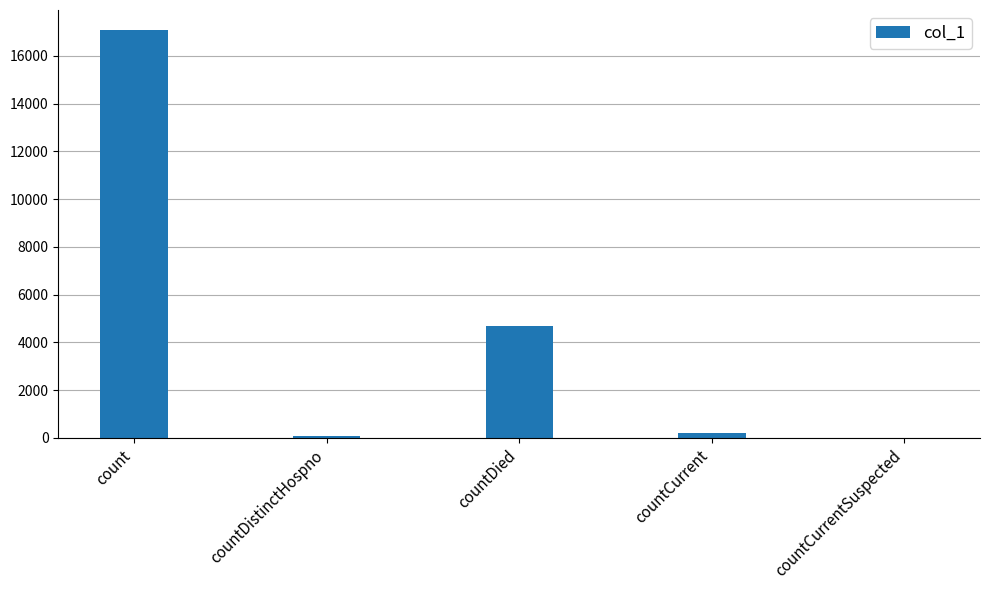

What is the greatest value displayed?

17064